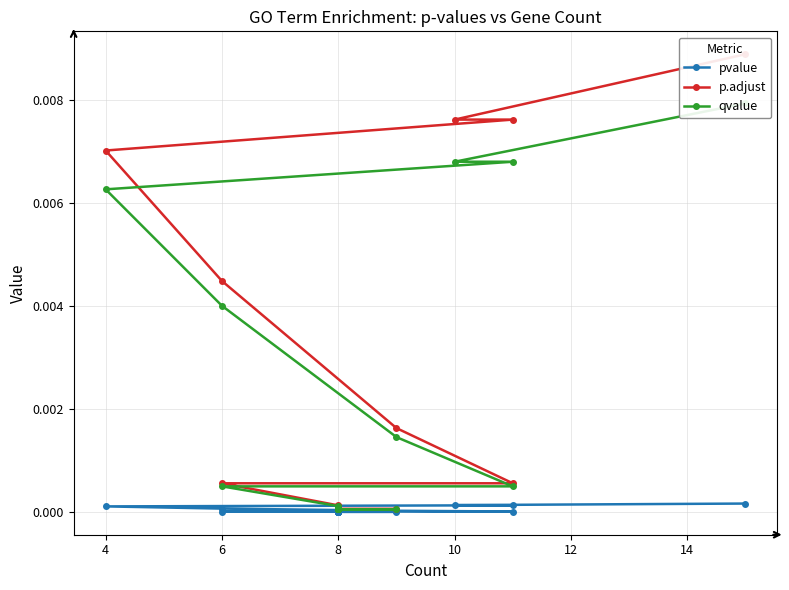

True or false: pvalue has more than 0 points higher than both neighbors.

False